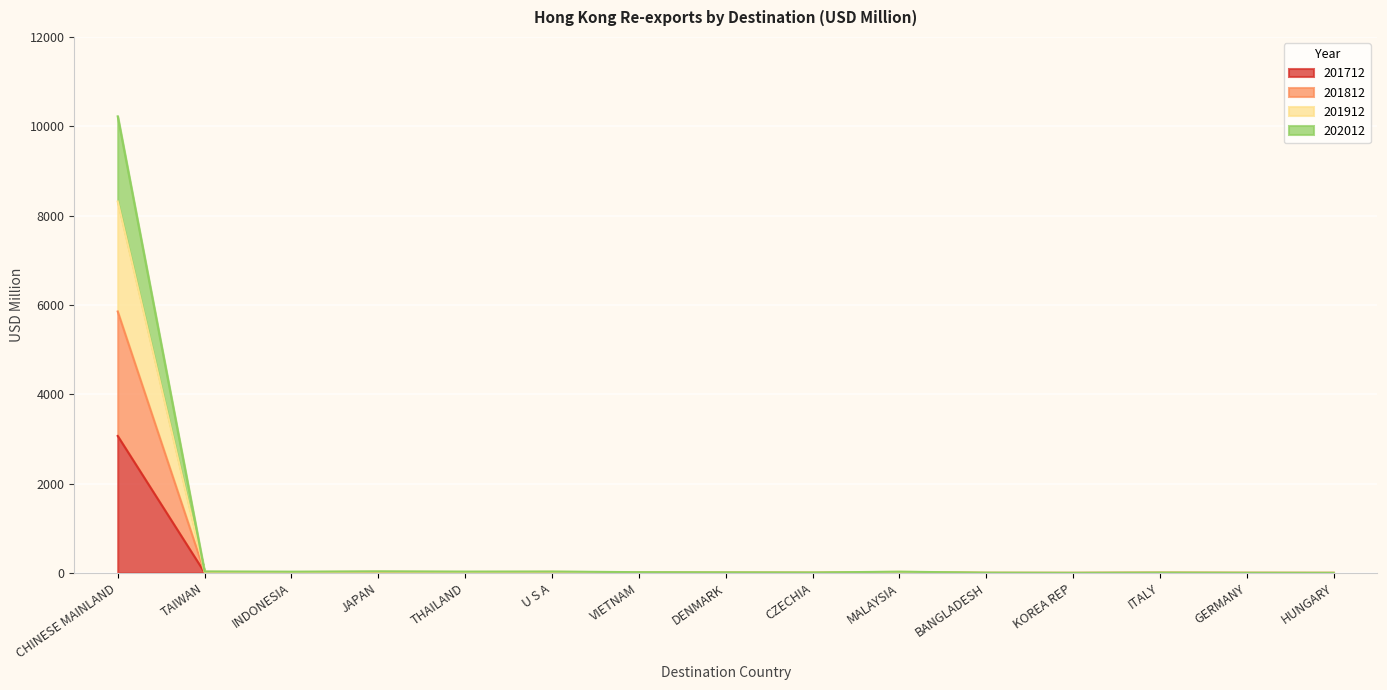

True or false: 201712 and 201912 intersect in this chart.

False